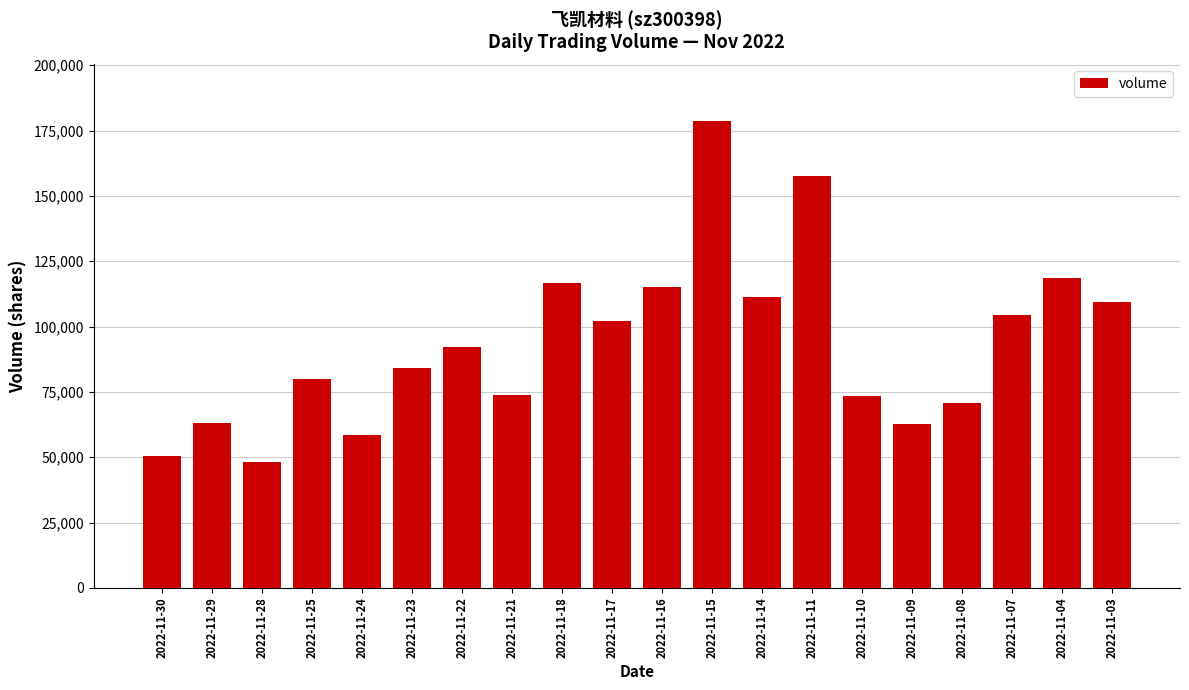

What is the approximate value at 2022-11-28, to the nearest 100?

48200